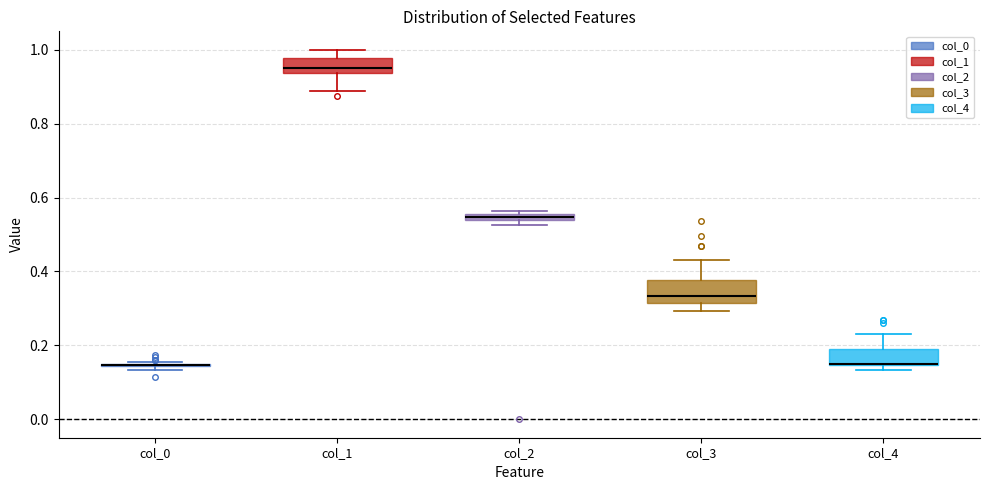

Where does the upper whisker of the box for col_1 end on the y-axis? The values are not printed on the chart, so give them approximately, as read against the axis.

1.00